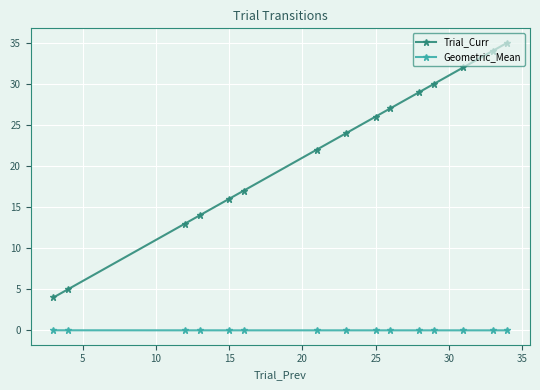

Rank the series by their average value, from lowest to highest.

Geometric_Mean, Trial_Curr